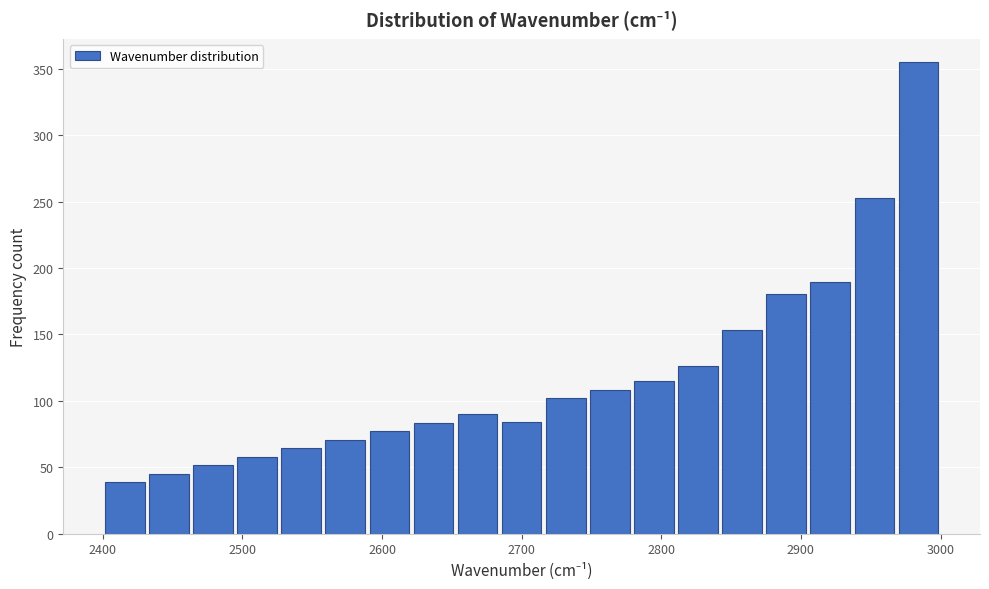

Around what value on the x-axis is the tallest bar? Give the approximate position of its centre, as read against the axis.

2980